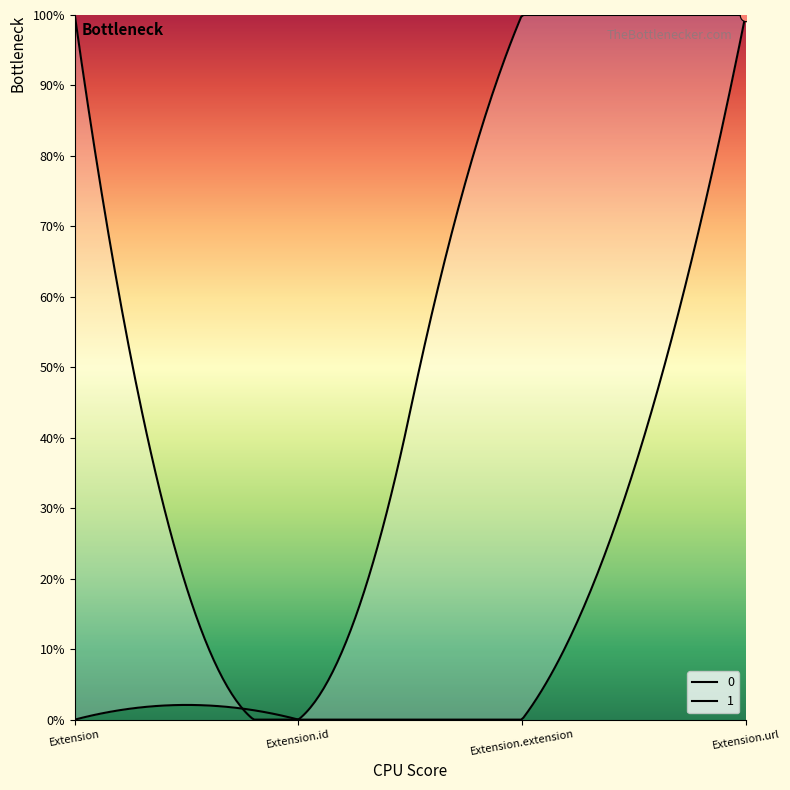

What are all the series names shown in the legend?

0, 1